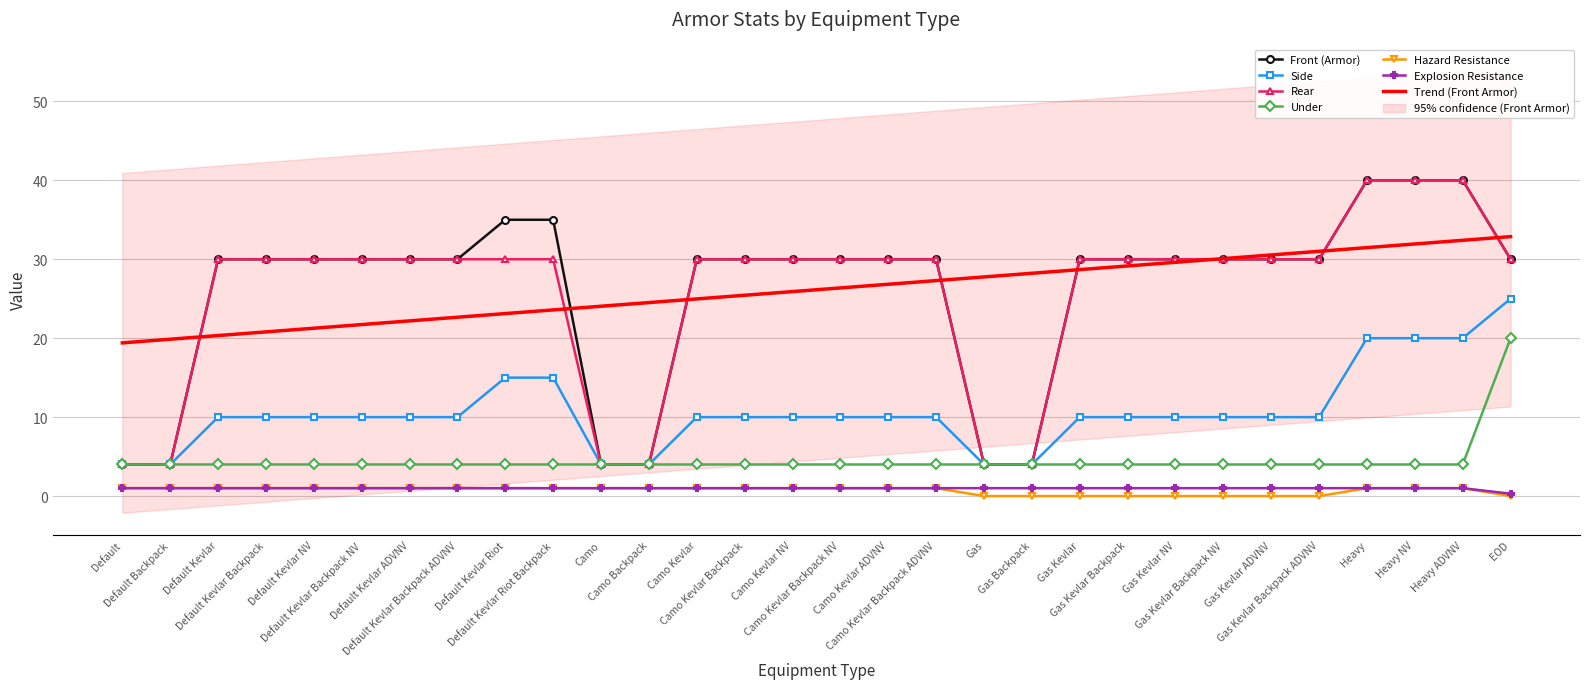

What is the difference between the maximum and second lowest values in the Front (Armor) series?

36.0